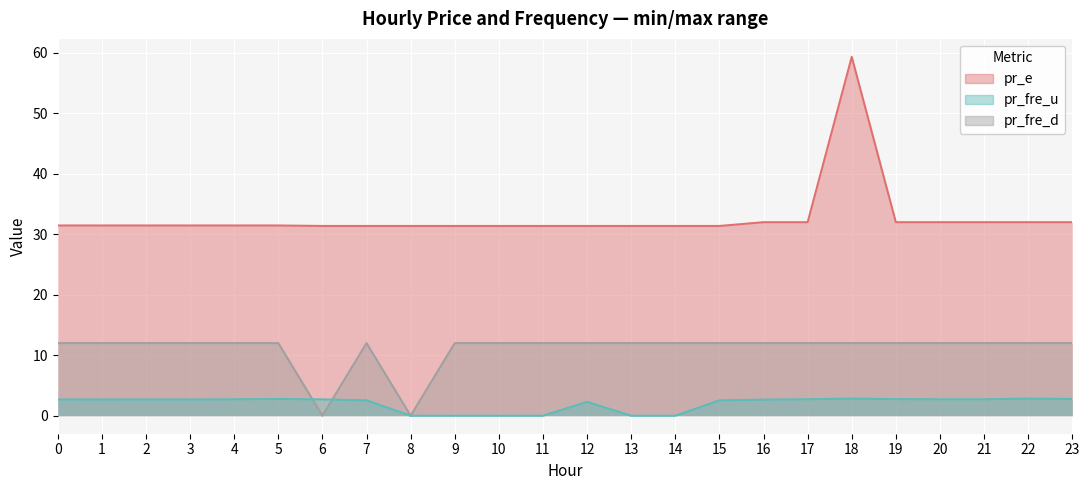

Reading left to right, list all the values displayed in this chart.

pr_fre_u: 0=2.7	1=2.7	2=2.7	3=2.7	4=2.7	5=2.8	6=2.7	7=2.5	8=0.0	9=0.0	10=0.0	11=0.0	12=2.3	13=0.0	14=0.0	15=2.5	16=2.7	17=2.7	18=2.8	19=2.7	20=2.7	21=2.7	22=2.8	23=2.8
pr_e: 0=31.4	1=31.4	2=31.4	3=31.4	4=31.4	5=31.4	6=31.4	7=31.4	8=31.4	9=31.4	10=31.4	11=31.4	12=31.4	13=31.4	14=31.4	15=31.4	16=32.0	17=32.0	18=59.3	19=32.0	20=32.0	21=32.0	22=32.0	23=32.0
pr_fre_d: 0=12.0	1=12.0	2=12.0	3=12.0	4=12.0	5=12.0	6=0.0	7=12.0	8=0.0	9=12.0	10=12.0	11=12.0	12=12.0	13=12.0	14=12.0	15=12.0	16=12.0	17=12.0	18=12.0	19=12.0	20=12.0	21=12.0	22=12.0	23=12.0